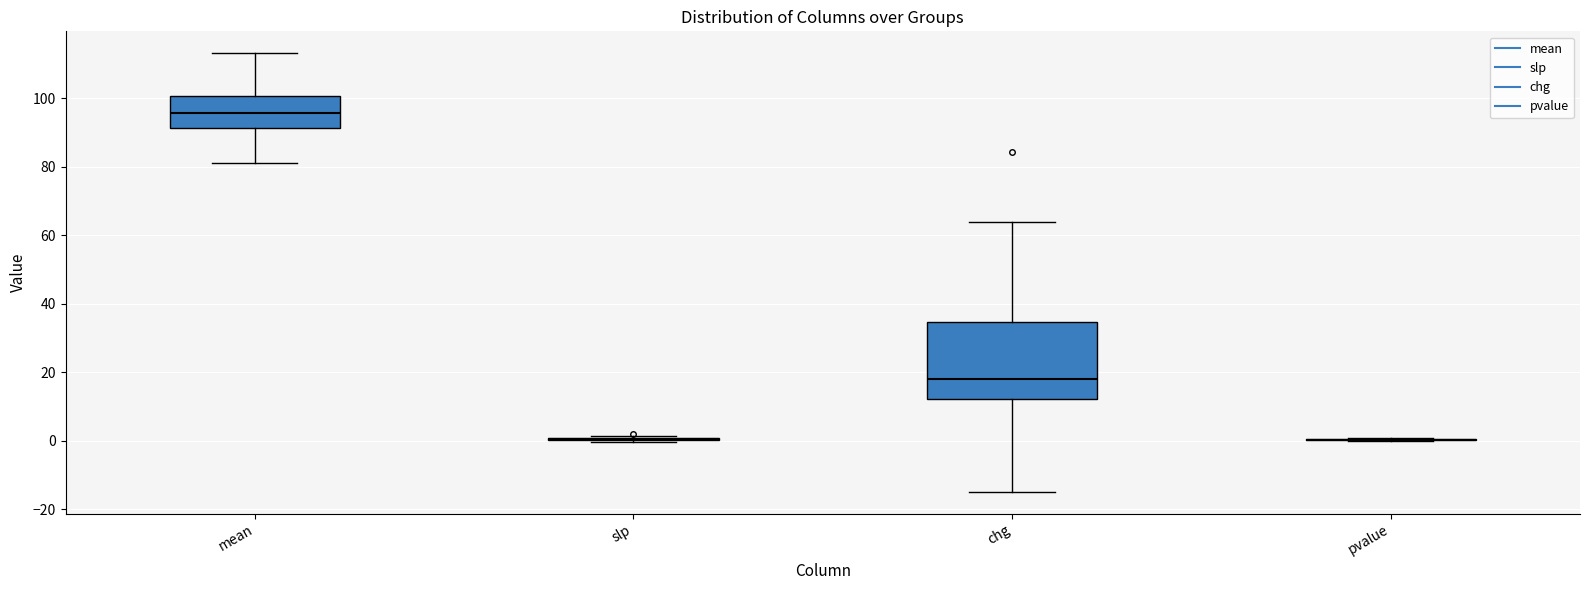

Reading left to right, transcribe this box plot: for each box, give where its median line is, the range the box spans, and where its two whiskers end, as read against the y-axis. The values are not printed on the chart, so give them approximately, as read against the axis.

mean: median 96, box 92 to 100, whiskers 82 to 114
slp: box collapsed to a line at 0, whiskers 0 to 2
chg: median 18, box 12 to 34, whiskers -14 to 64
pvalue: box collapsed to a line at 0, whiskers 0 to 0